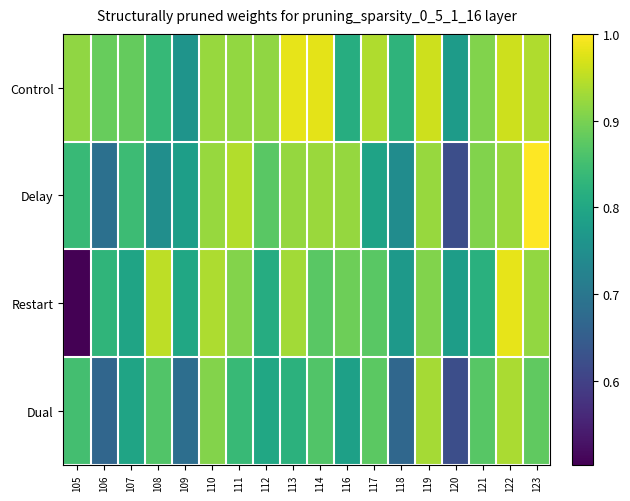

Reading left to right, extract all data points from this chart.

Control: 105=0.9	106=0.9	107=0.9	108=0.8	109=0.8	110=0.9	111=0.9	112=0.9	113=1.0	114=1.0	116=0.8	117=0.9	118=0.8	119=1.0	120=0.8	121=0.9	122=1.0	123=0.9
Delay: 105=0.8	106=0.7	107=0.8	108=0.7	109=0.8	110=0.9	111=0.9	112=0.9	113=0.9	114=0.9	116=0.9	117=0.8	118=0.7	119=0.9	120=0.6	121=0.9	122=0.9	123=1.0
Restart: 105=0.5	106=0.8	107=0.8	108=0.9	109=0.8	110=0.9	111=0.9	112=0.8	113=0.9	114=0.9	116=0.9	117=0.9	118=0.8	119=0.9	120=0.8	121=0.8	122=1.0	123=0.9
Dual: 105=0.9	106=0.7	107=0.8	108=0.9	109=0.7	110=0.9	111=0.8	112=0.8	113=0.8	114=0.9	116=0.8	117=0.9	118=0.7	119=0.9	120=0.6	121=0.9	122=0.9	123=0.9